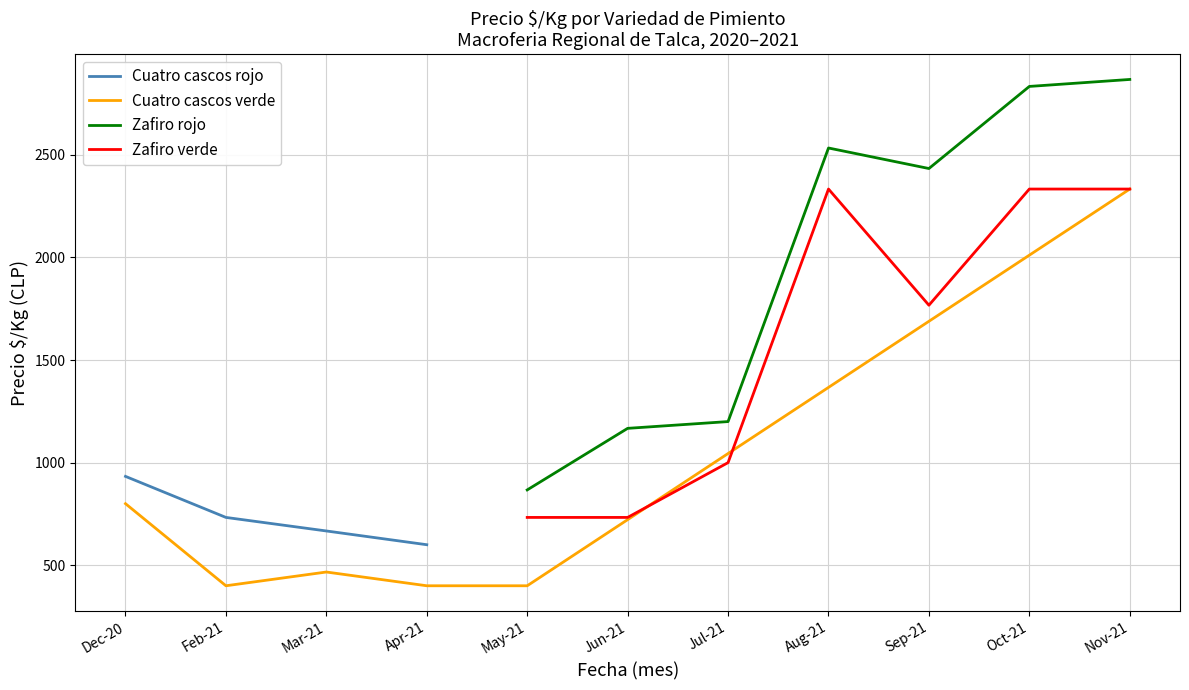

What is the lowest value of the Zafiro verde series?

733